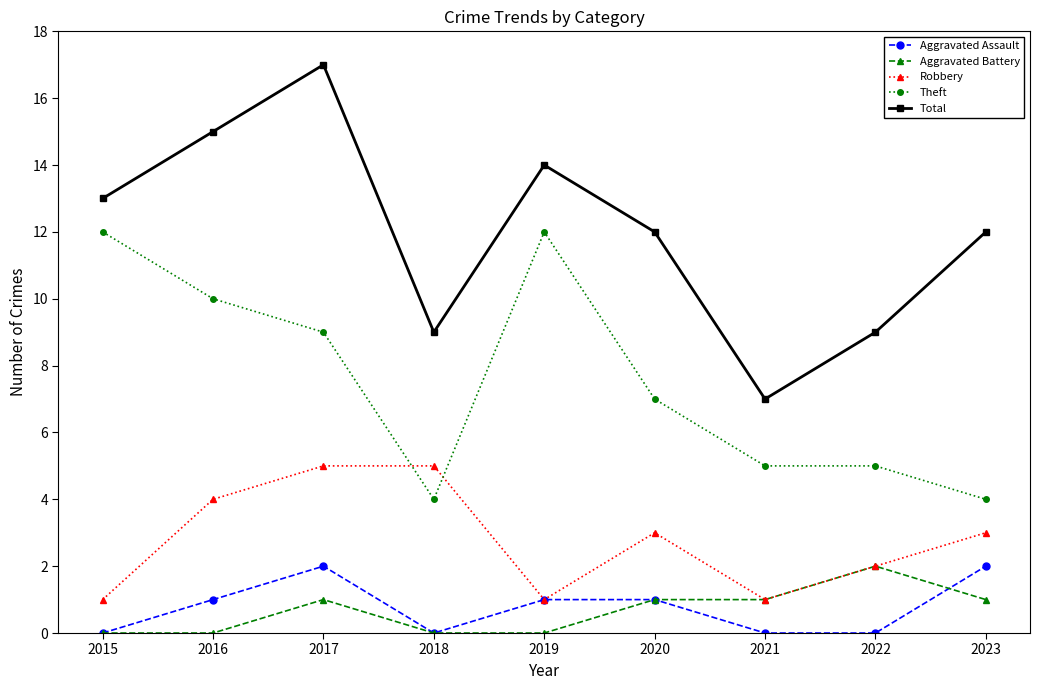

How many Aggravated Battery values are between 0 and 1?

8